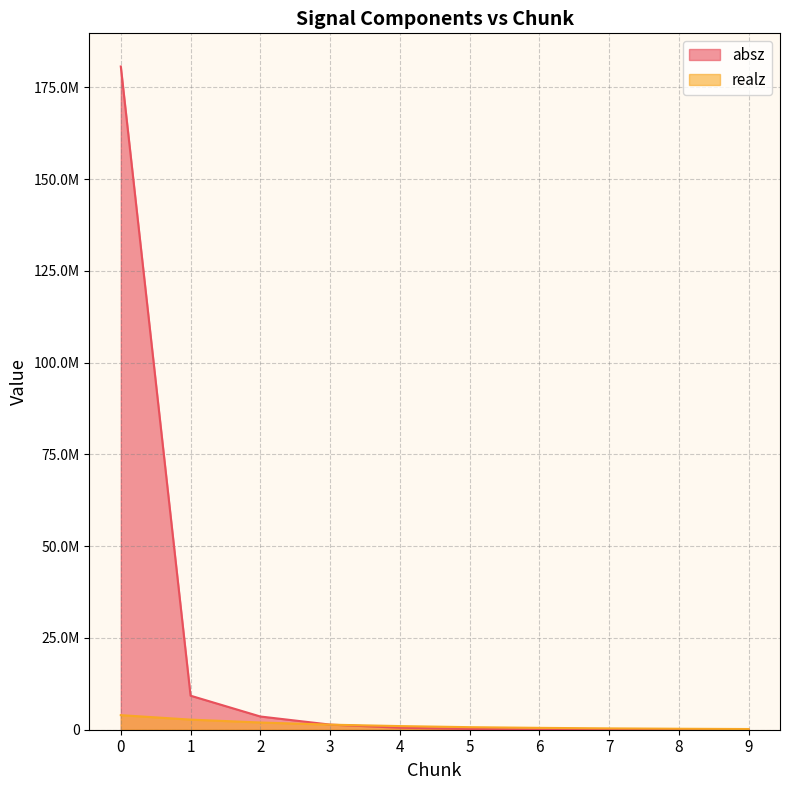

What is the sum of all realz values?

13092862.0